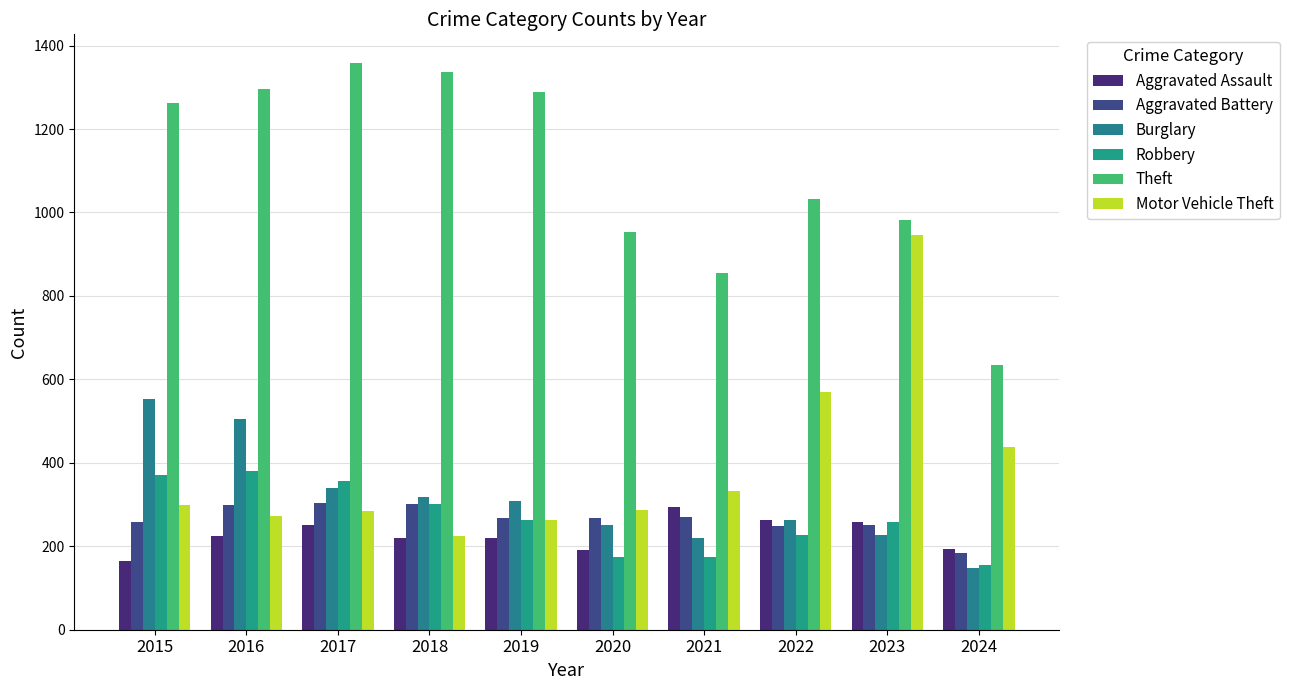

How many values in the Theft series are below 1263?

5